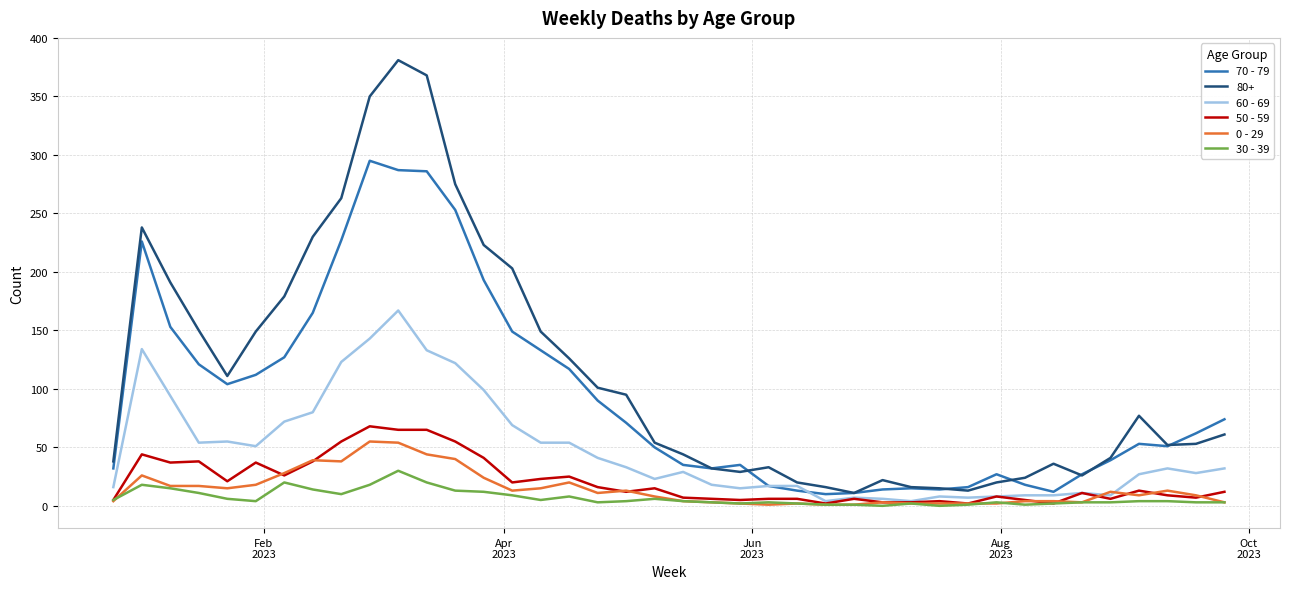

Is this an area chart (filled region under the line)?

No